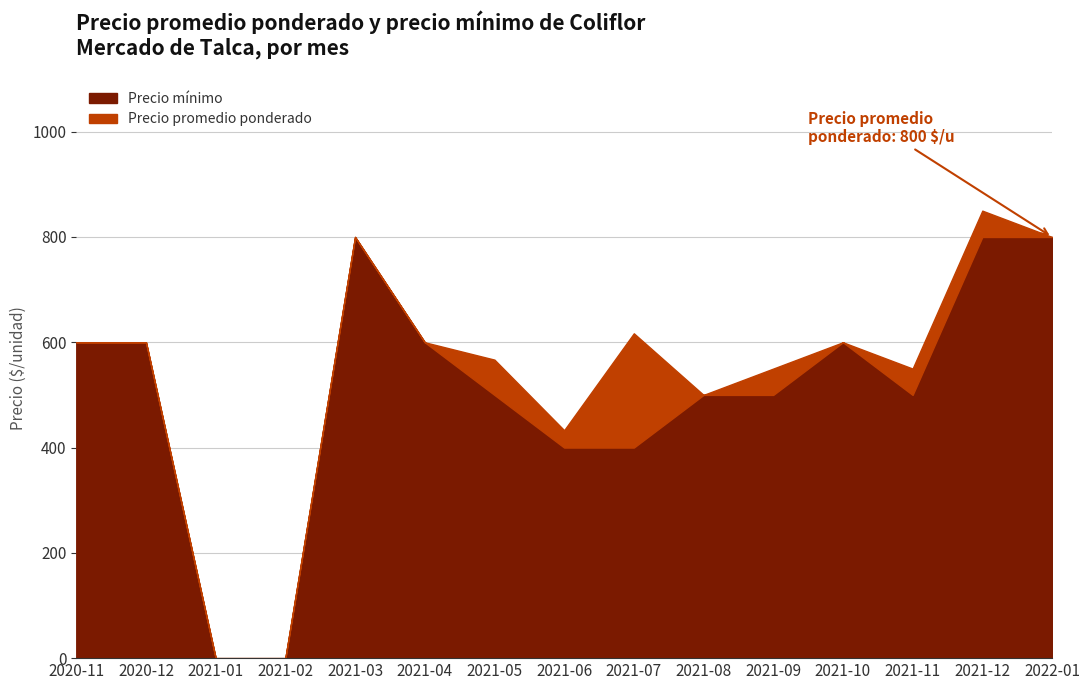

How many distinct data groups are displayed?

2